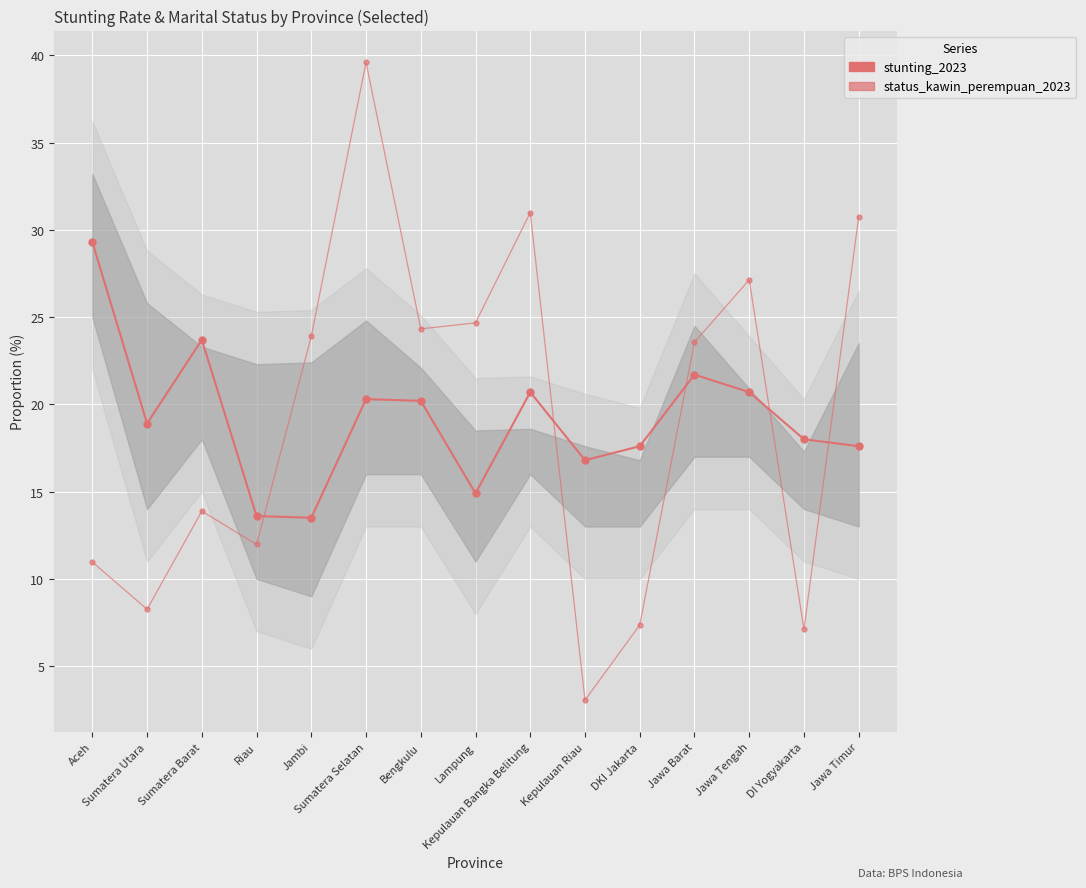

Which has a higher value, Riau or Kepulauan Bangka Belitung?

Kepulauan Bangka Belitung